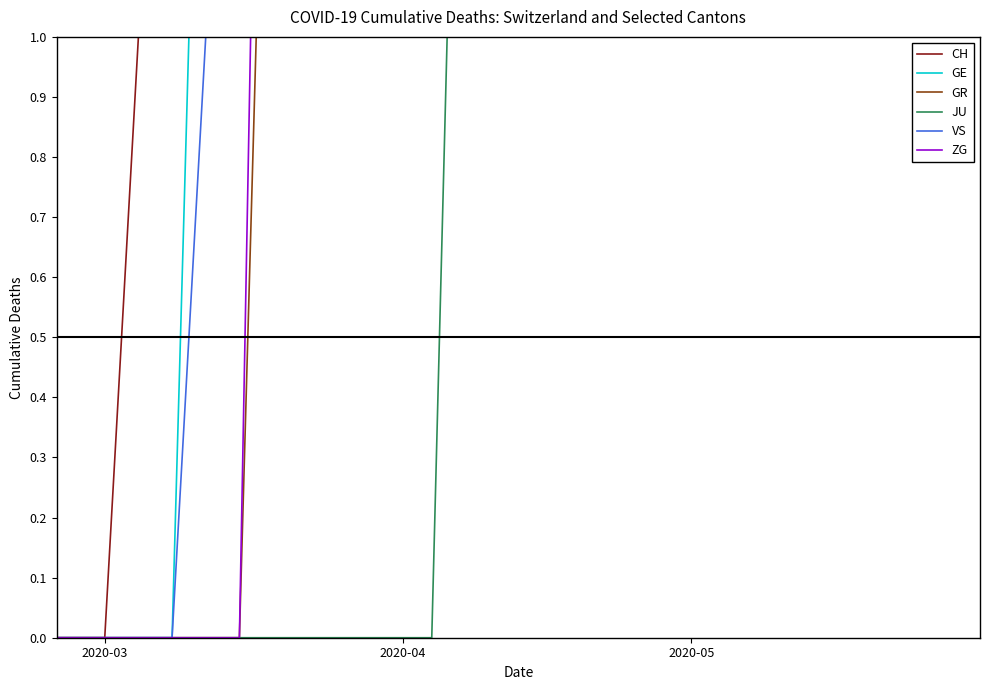

Reading left to right, extract all data points from this chart.

CH: 0	0	2	22	118	384	767	1200	1400	1600	1700	1750	1780	1790	1800
GE: 0	0	0	4	10	48	106	200	270	310	330	340	345	348	350
GR: 0	0	0	0	4	15	30	60	80	90	95	98	99	100	101
JU: 0	0	0	0	0	0	0	5	10	15	18	20	21	22	22
VS: 0	0	0	2	11	31	53	90	110	120	125	128	129	130	130
ZG: 0	0	0	0	6	1	2	5	8	10	11	12	12	12	12